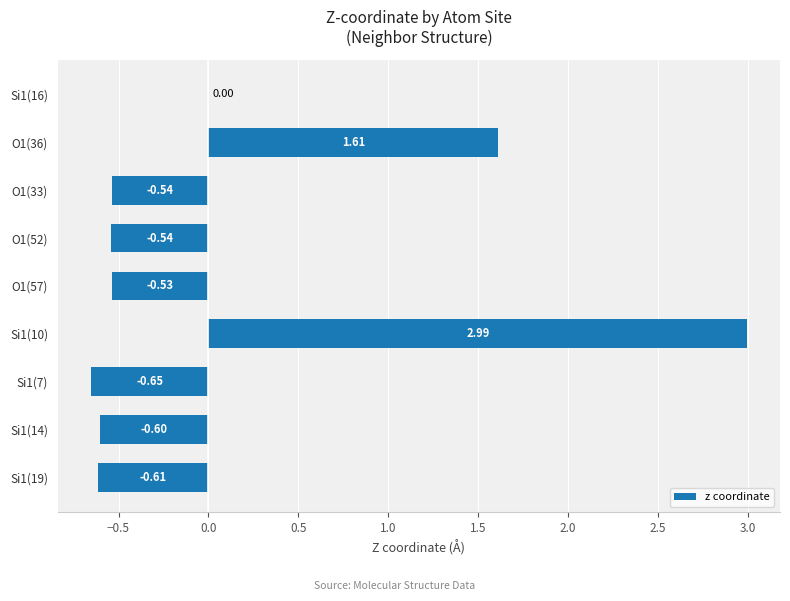

What is the change in value from Si1(16) to Si1(14)?

-0.6